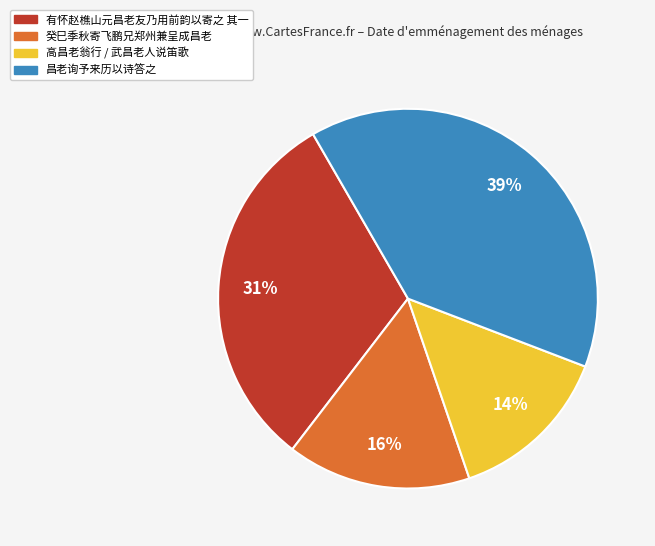

To the nearest percent, what is the average slice percentage?

25%